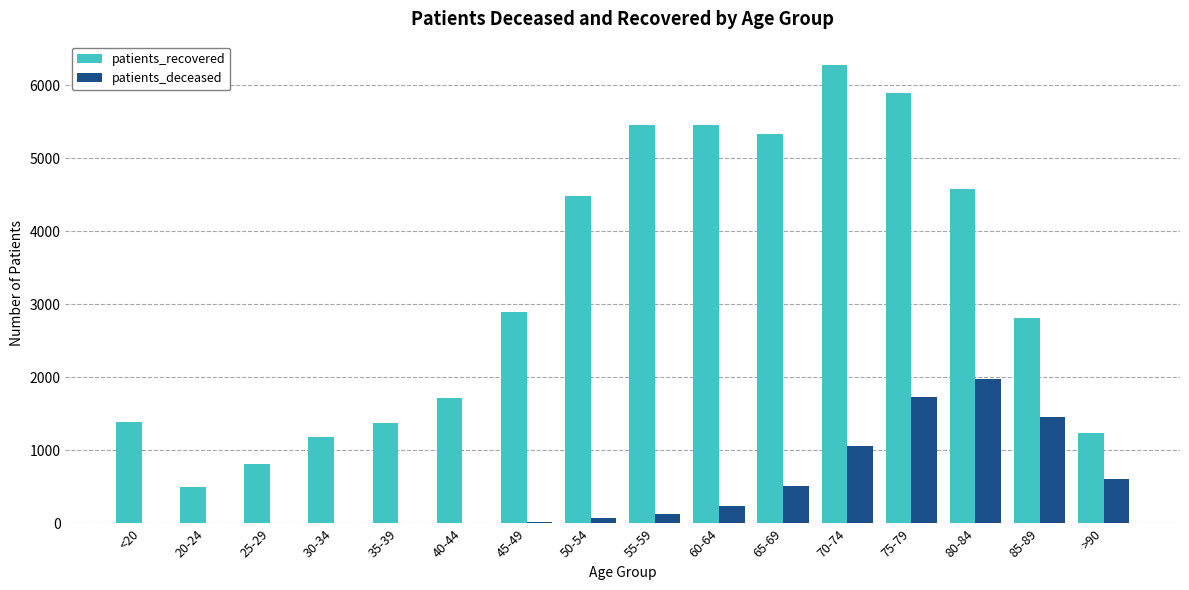

What is the highest value of the patients_recovered series?

6285